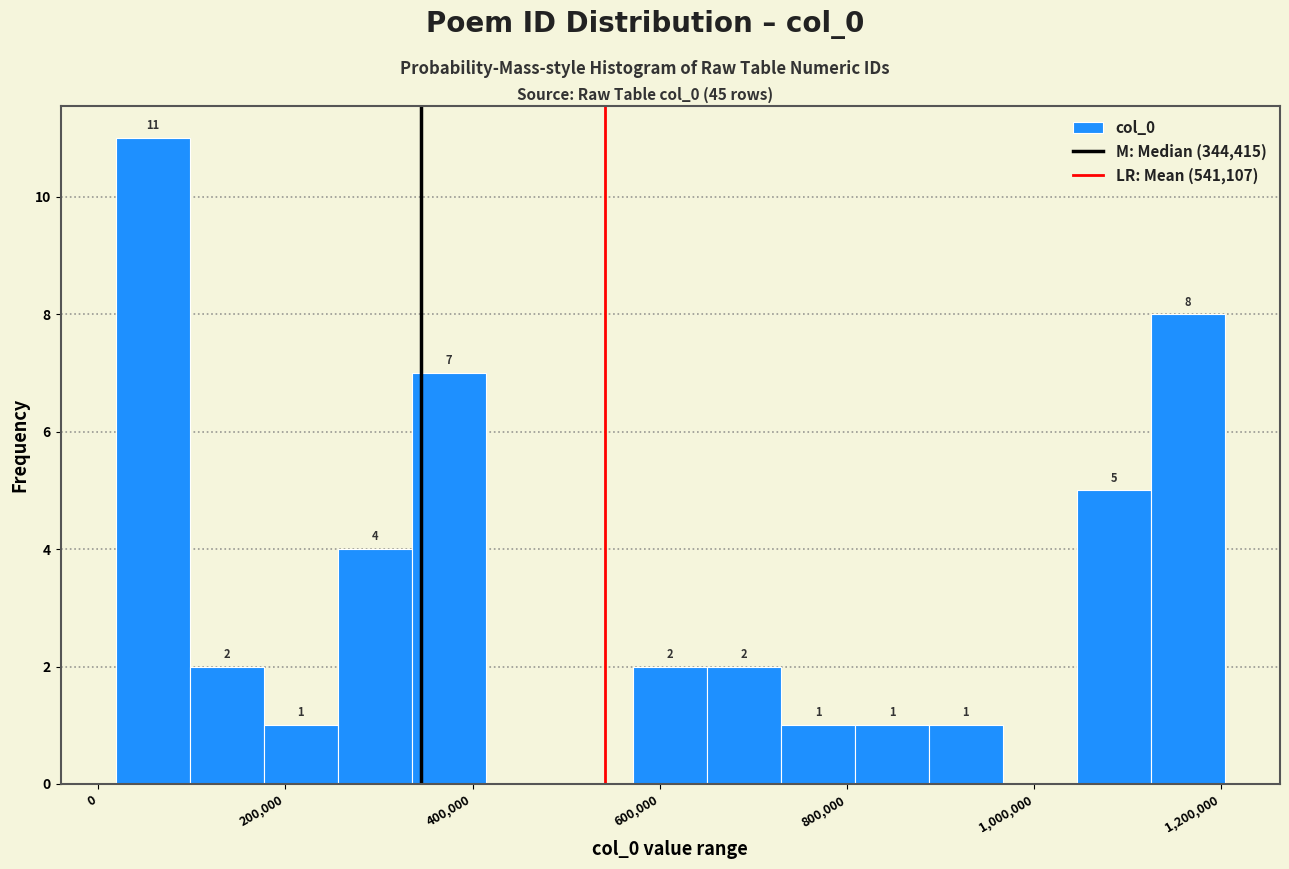

Read against the x-axis, roughly where is the centre of the tallest bar?

60000